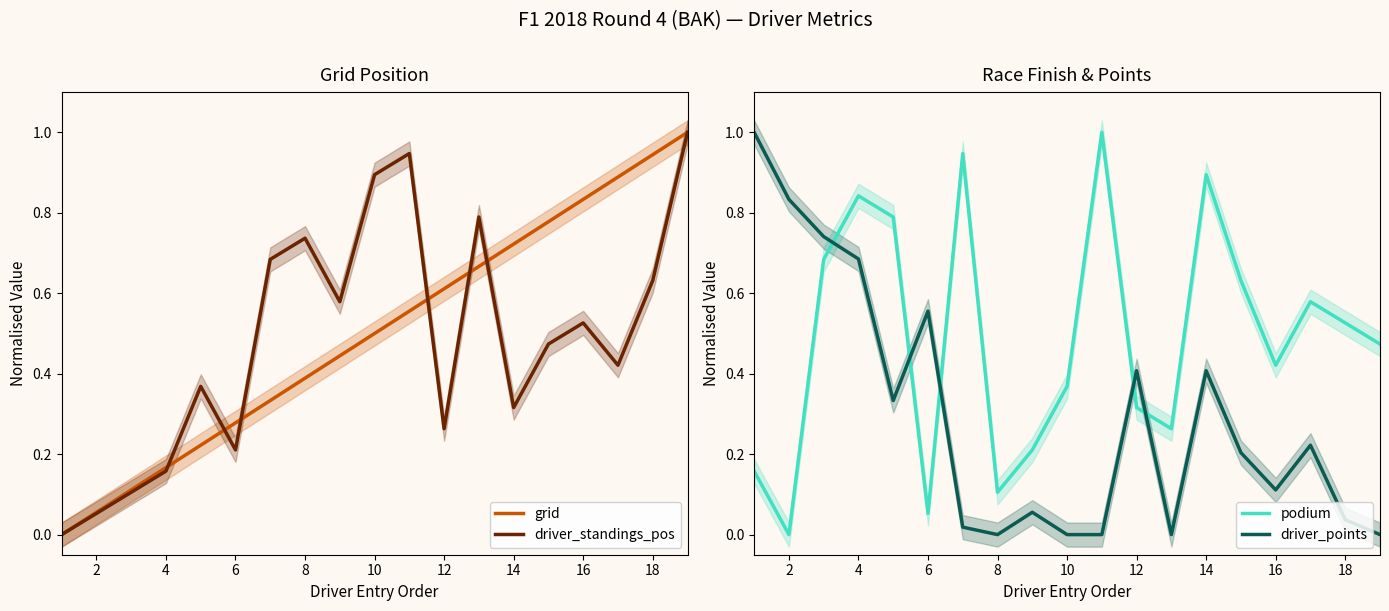

The grid series shows 0.2 at 8. True or false?

False